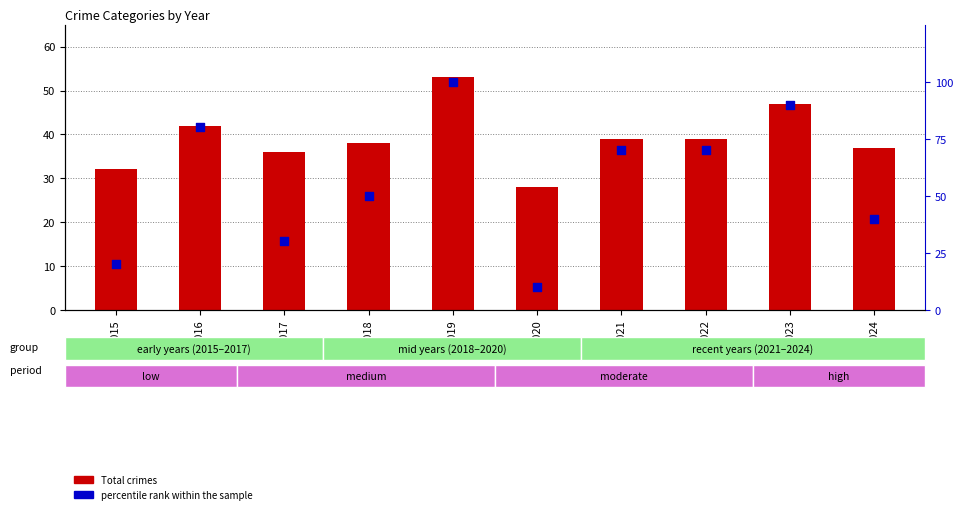

Which series reaches the minimum Y coordinate?

percentile rank within the sample